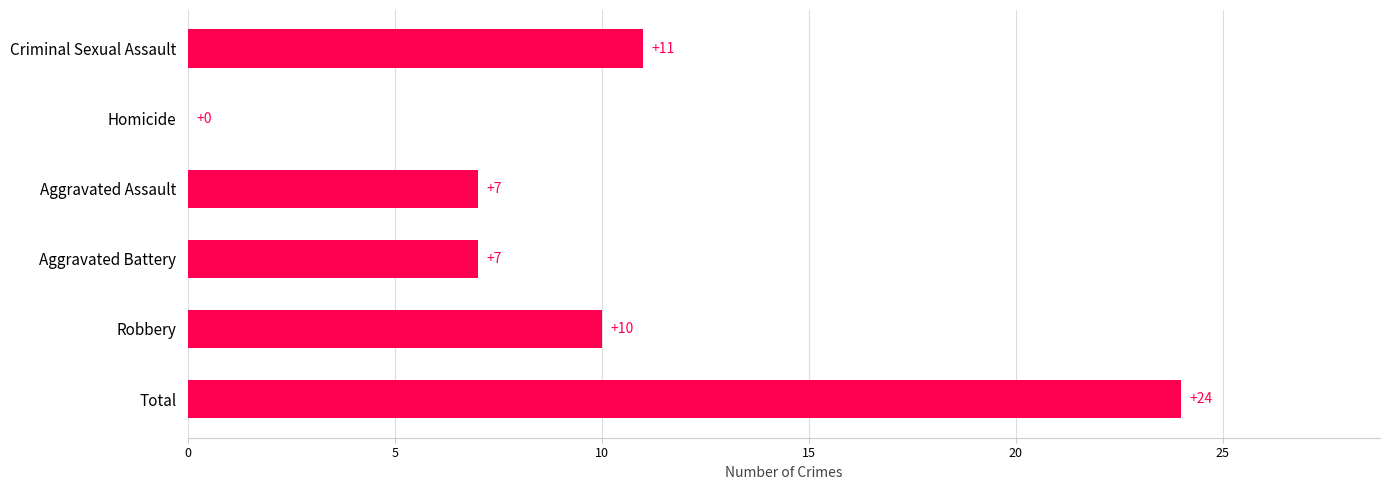

What is the sum of the values at Total and Robbery?

34